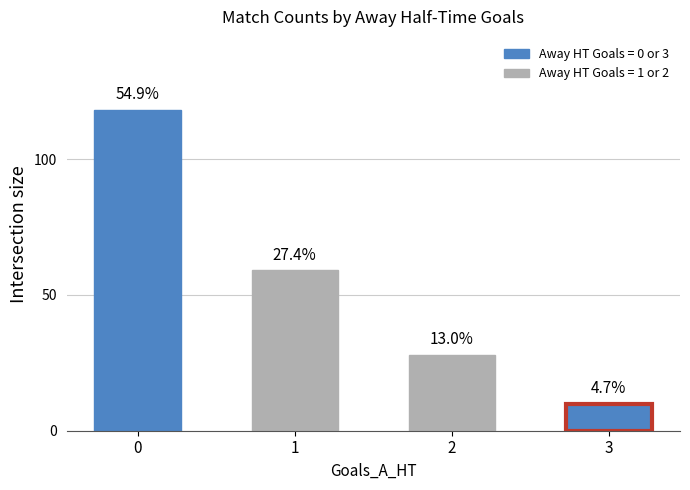

What is the maximum value shown in the chart?

118